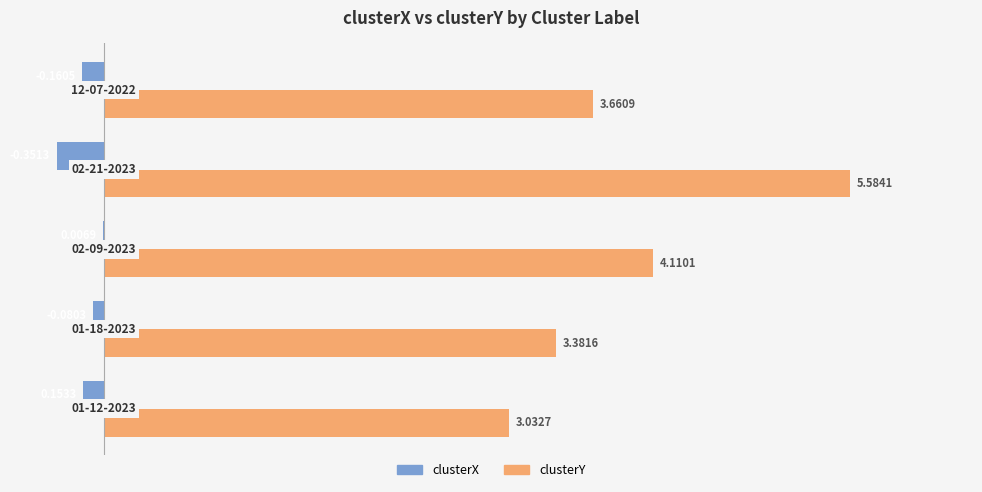

What is the sum of all clusterX values?

-0.8